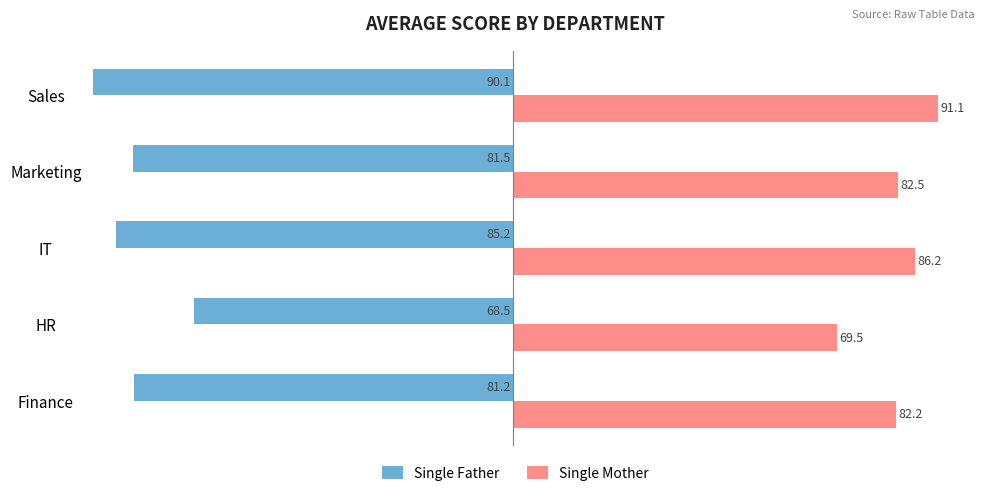

What is the sum of all Single Mother values?

411.5